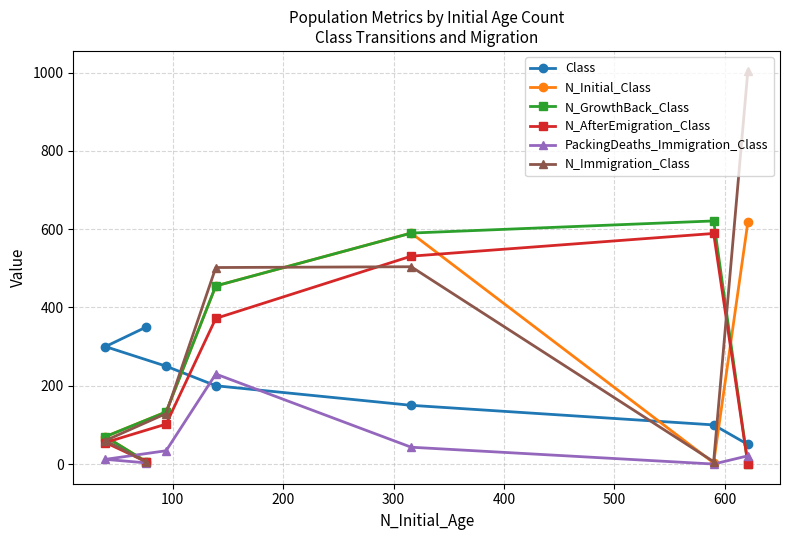

List the series in order of their peak value, highest first.

N_Immigration_Class, N_GrowthBack_Class, N_Initial_Class, N_AfterEmigration_Class, Class, PackingDeaths_Immigration_Class